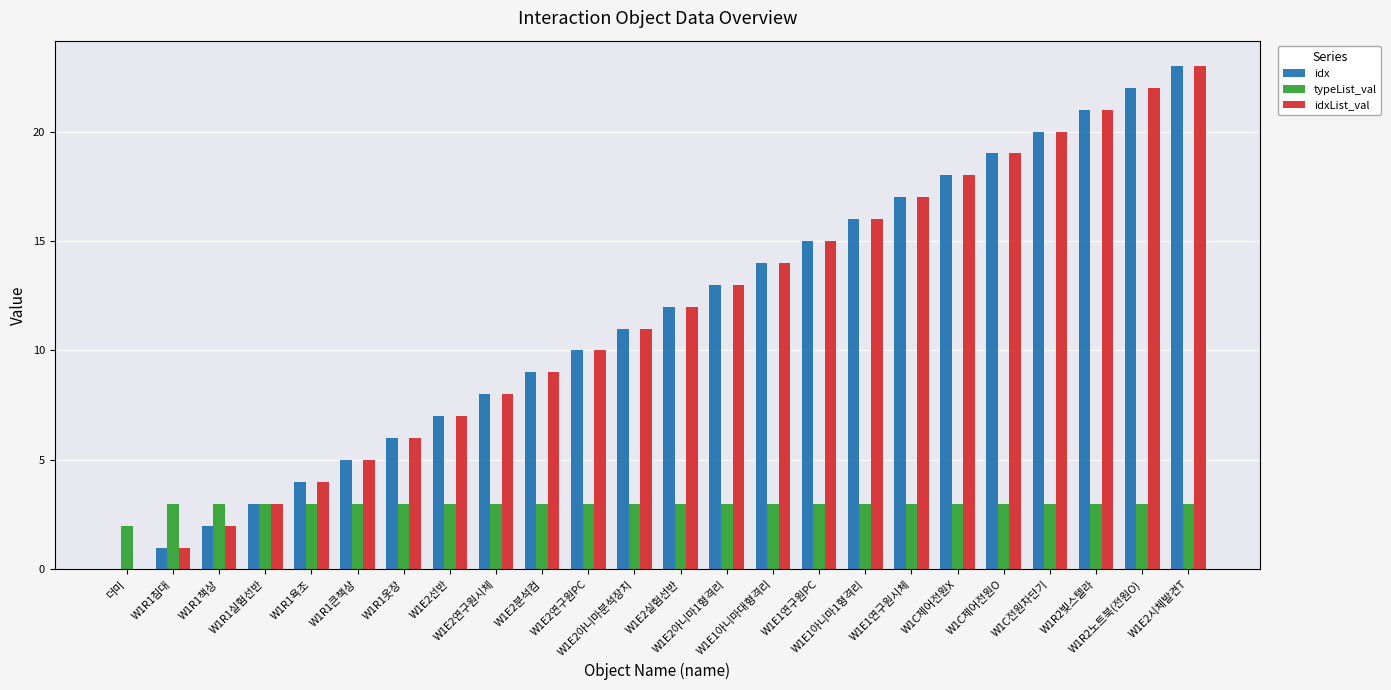

What is the greatest value displayed?

23